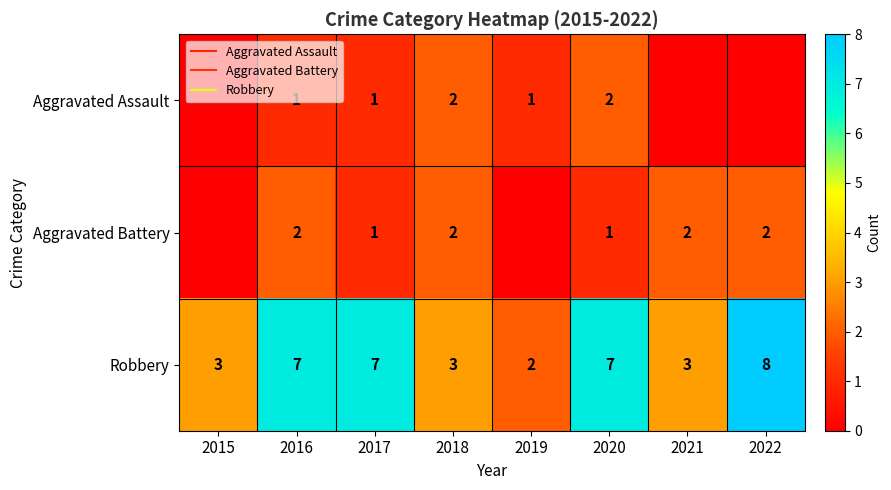

Is the value of Robbery at 2019 greater than the value of Aggravated Assault at 2018?

No